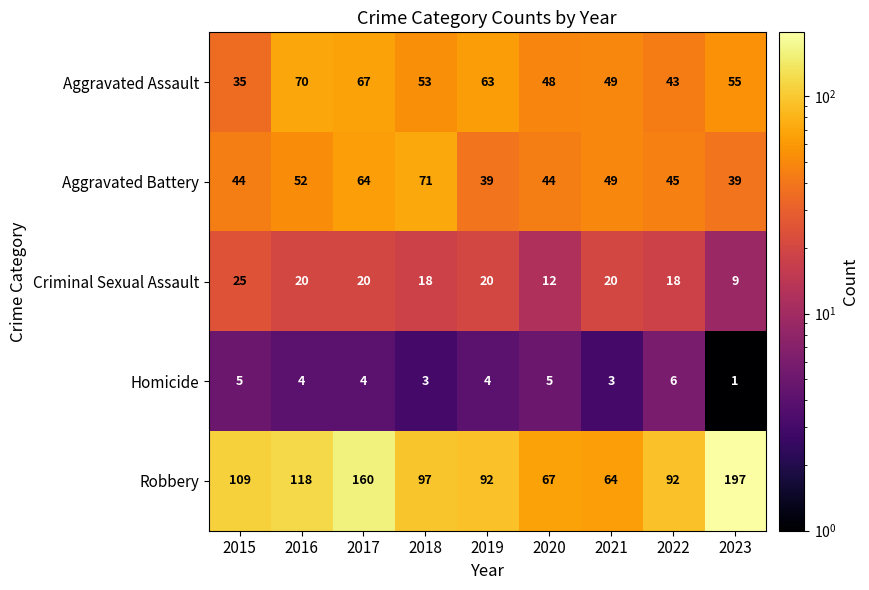

Read the Aggravated Battery value at 2020, to the nearest 10.

40